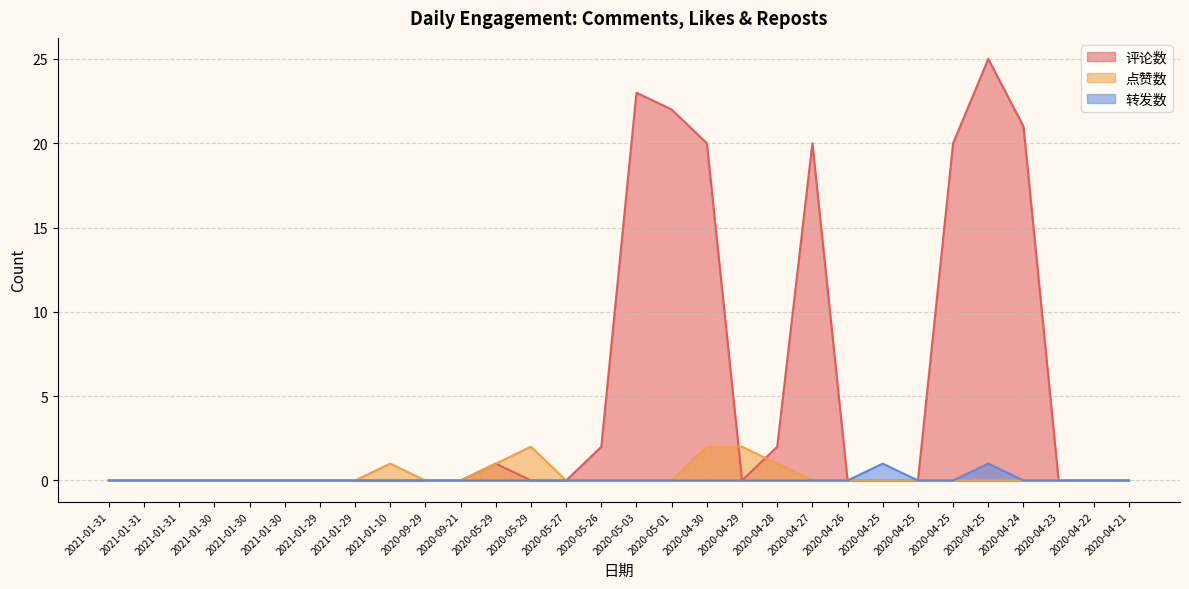

Which category has the highest value in the 评论数 series?

2020-04-25